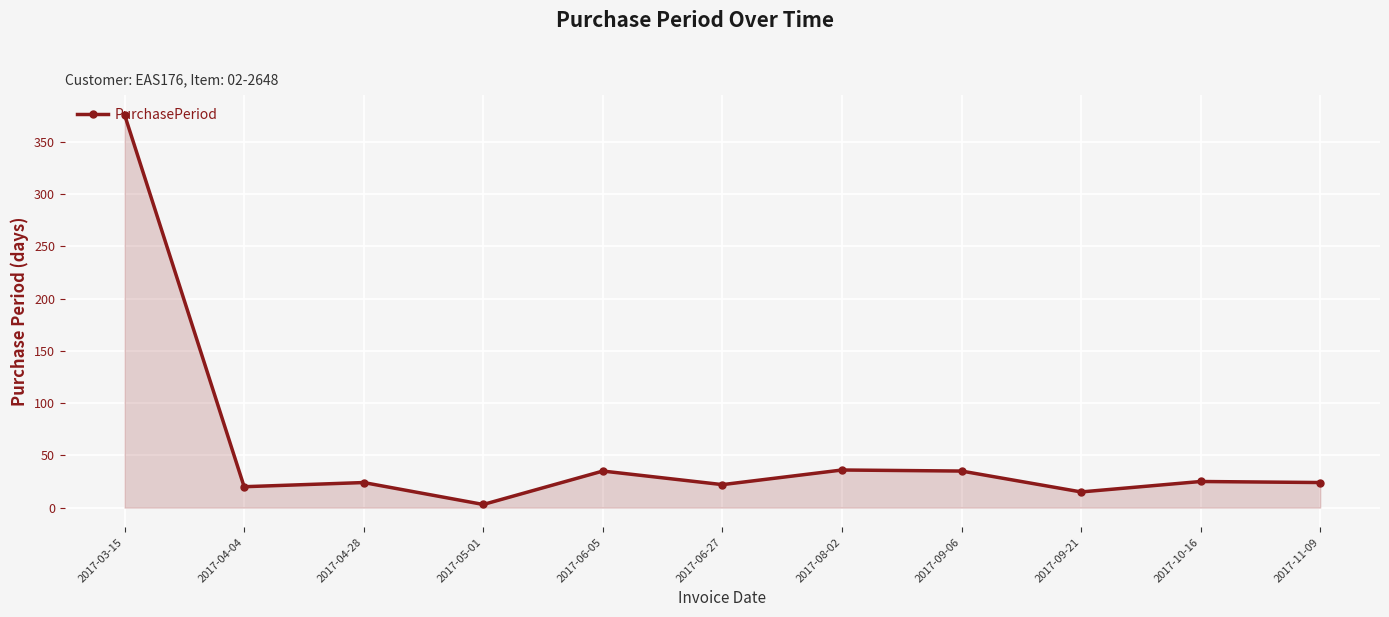

How many values are below 24?

4